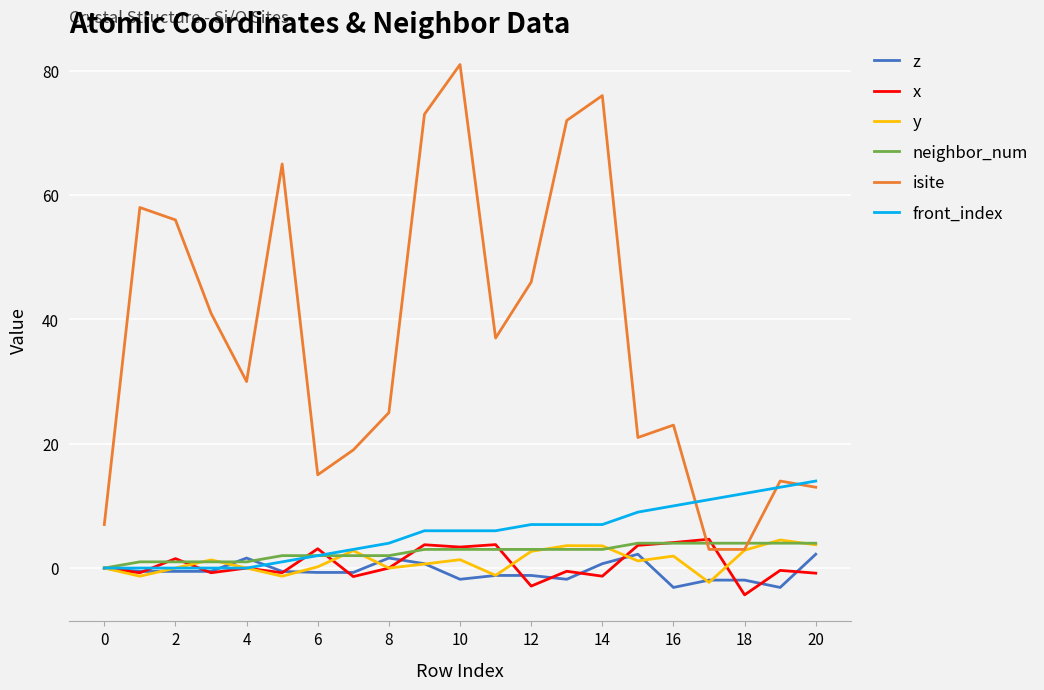

Which series has the widest spread of values?

isite